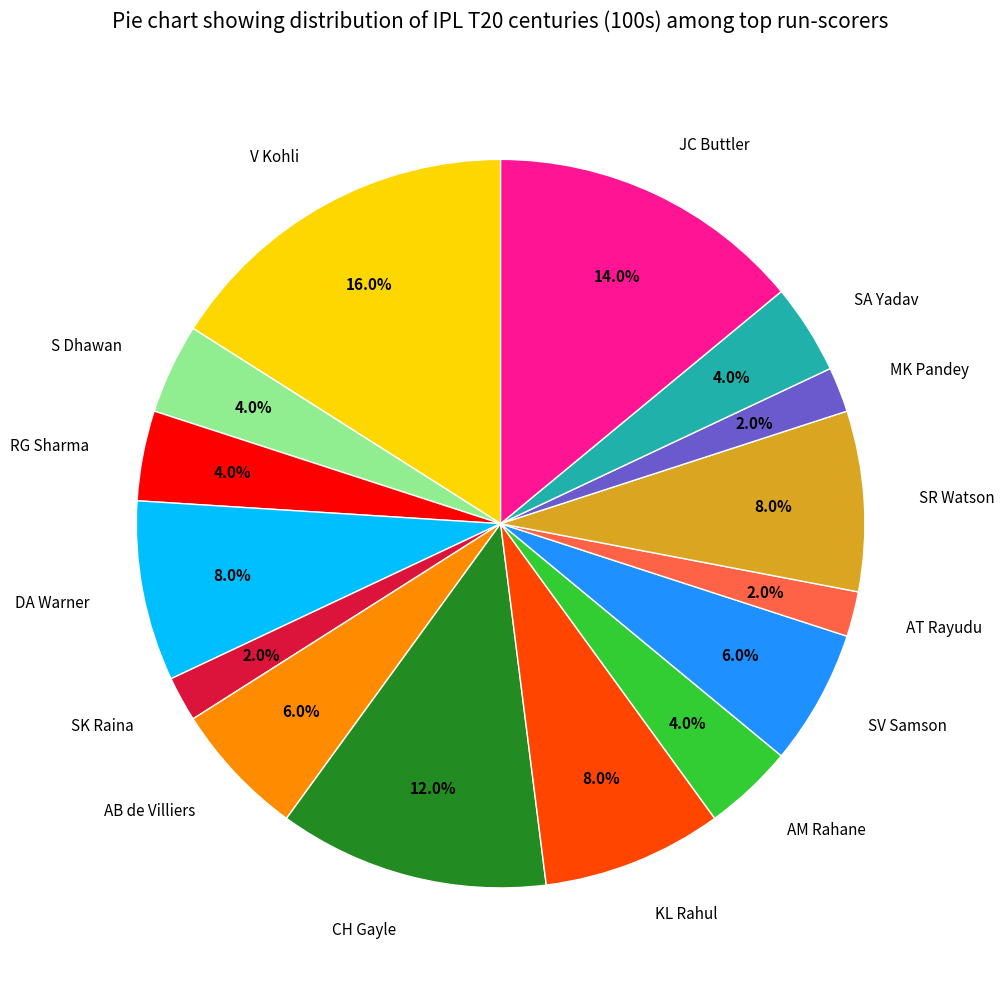

How many segments does this pie chart have?

15